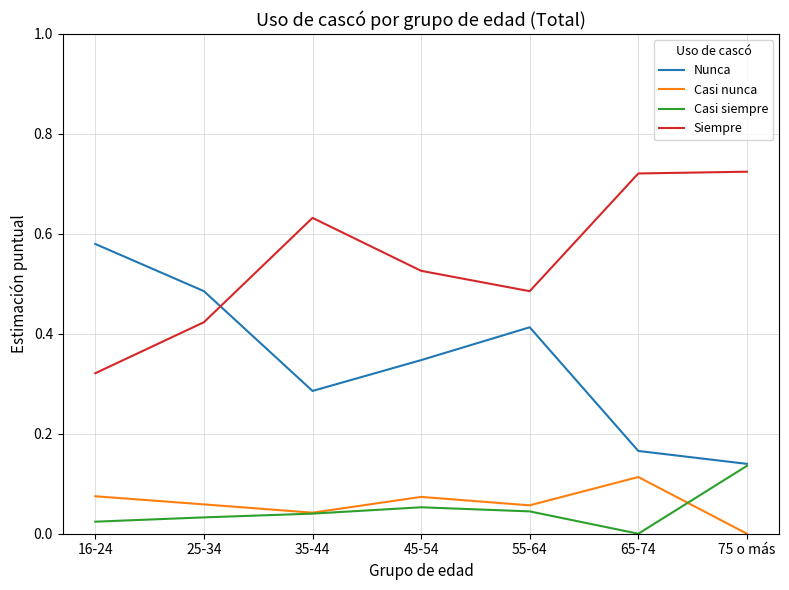

What are all the series names shown in the legend?

Nunca, Casi nunca, Casi siempre, Siempre